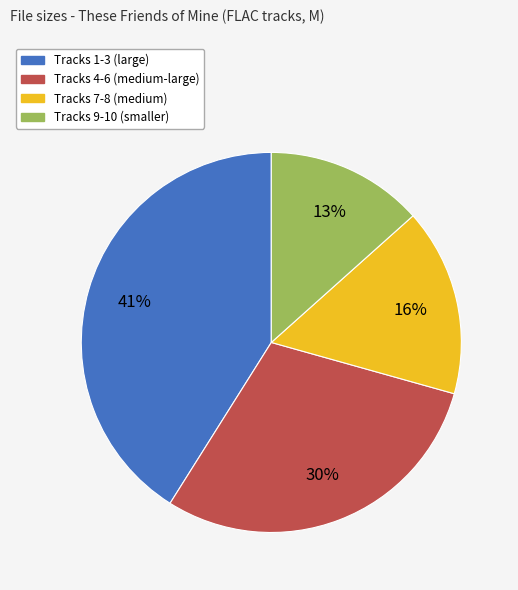

To the nearest percent, what is the difference between the largest and smallest slice percentages?

28%